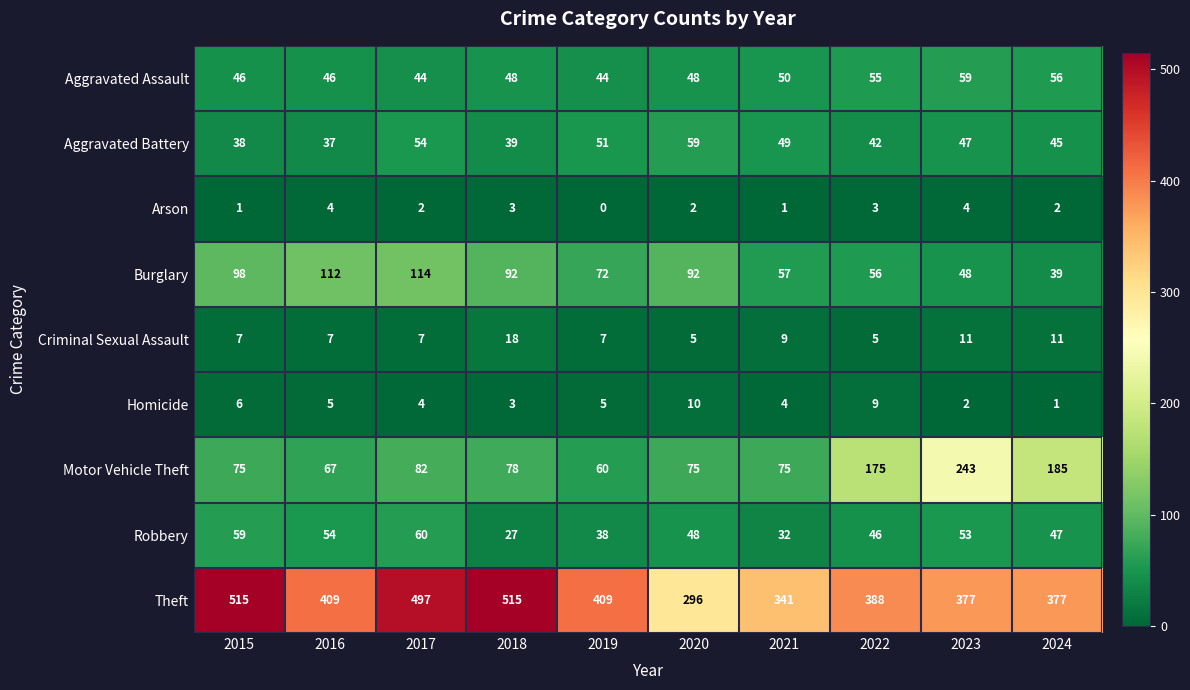

What is the difference between the maximum and second lowest values in the Arson series?

3